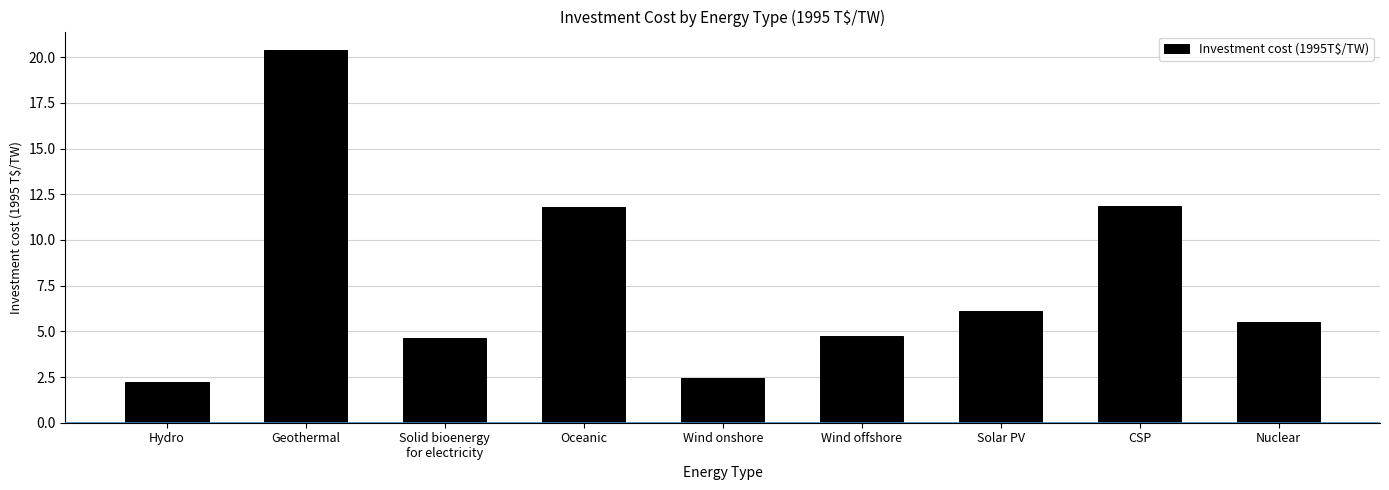

What is the minimum value shown in the chart?

2.2